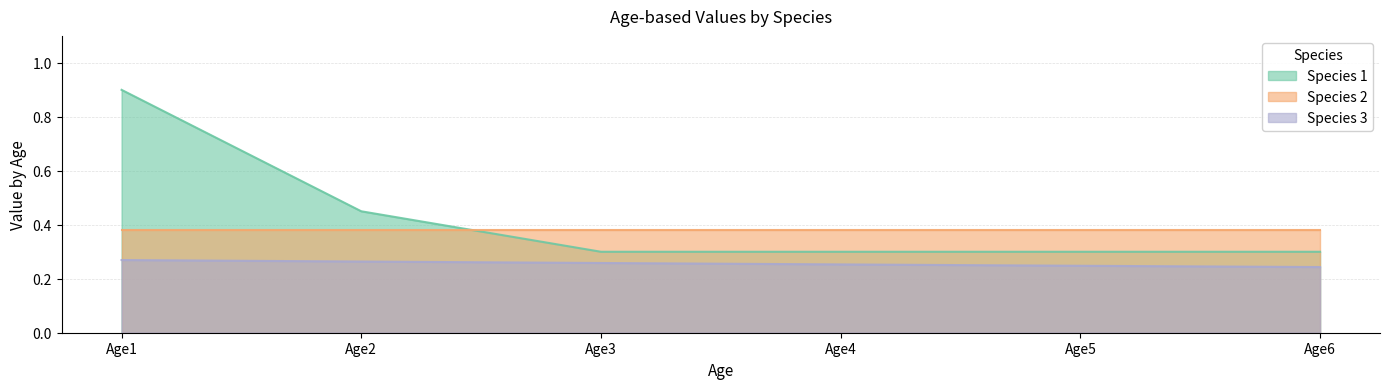

Which category has the lowest value in the Species 1 series?

Age3